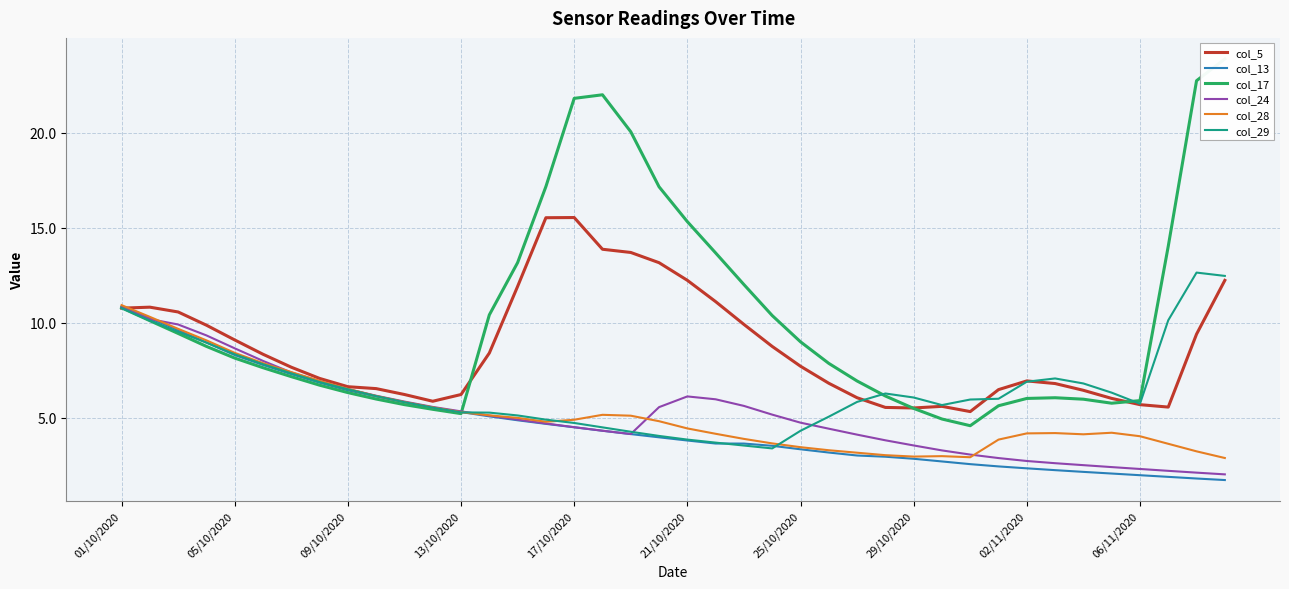

Read the col_5 value at 02/11/2020.

6.9